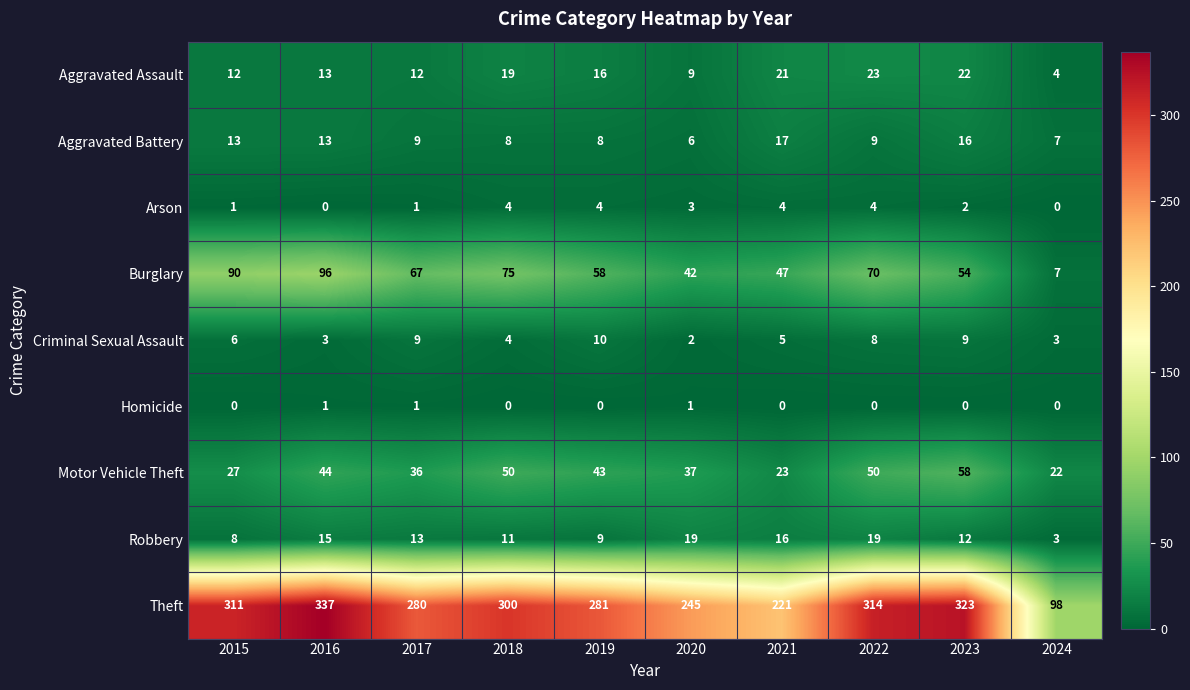

What is the highest value of the Criminal Sexual Assault series?

10